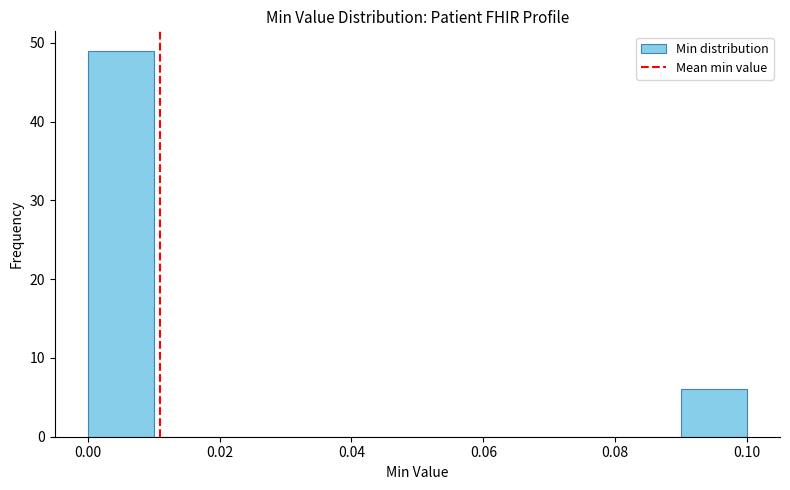

What is the height of the bar covering 0.09 to 0.10 on the x-axis? The values are not printed on the chart, so give them approximately, as read against the axis.

6